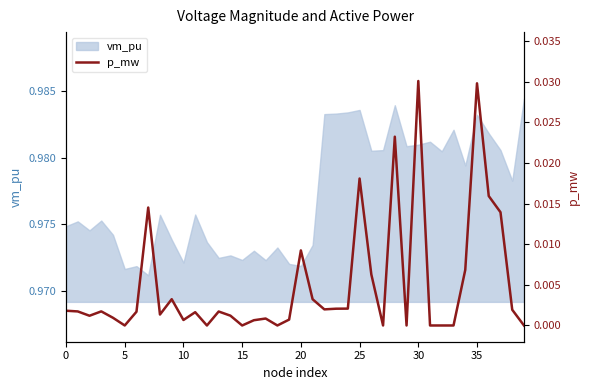

What is the label of the 9th point from the right?

31